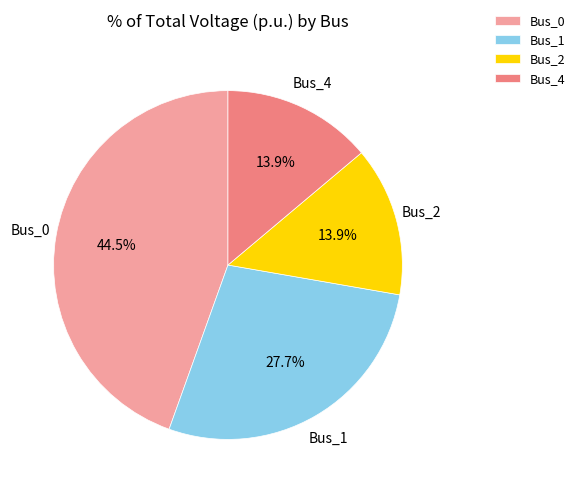

What percentage is NOT represented by Bus_2?

86.1%